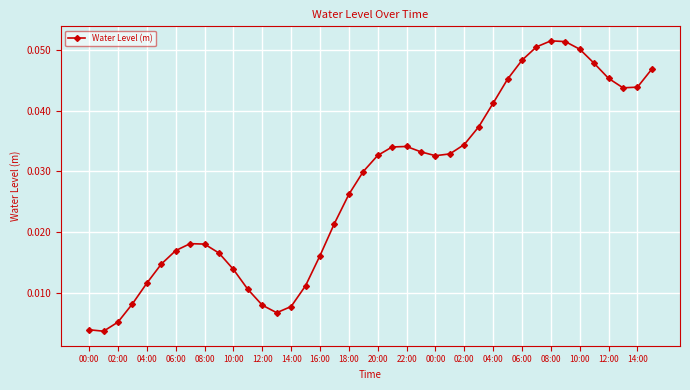

What is the sum of all values?

1.1